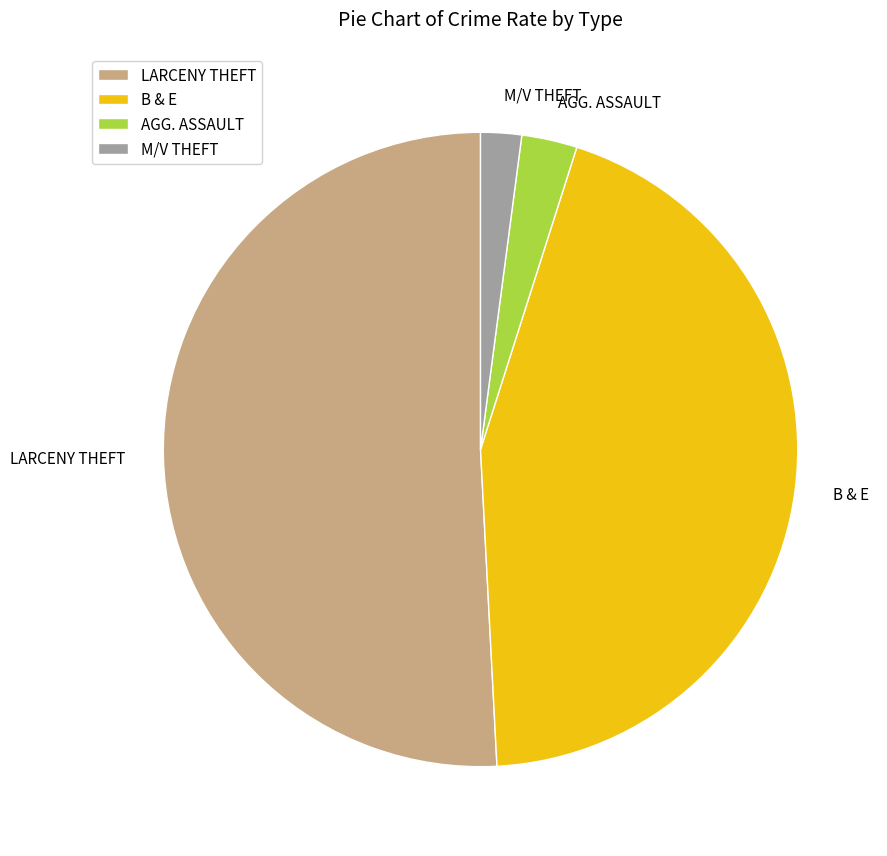

Is there any slice that represents more than half of the pie?

Yes